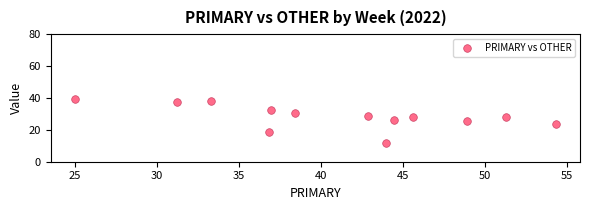

What is the range of Y values (max minus min)?

27.6